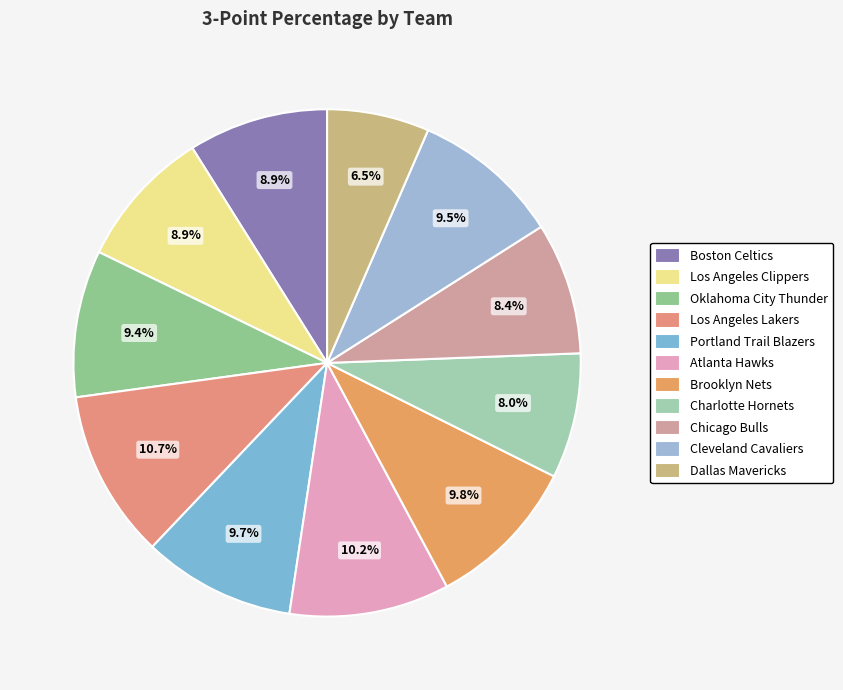

How many segments does this pie chart have?

11